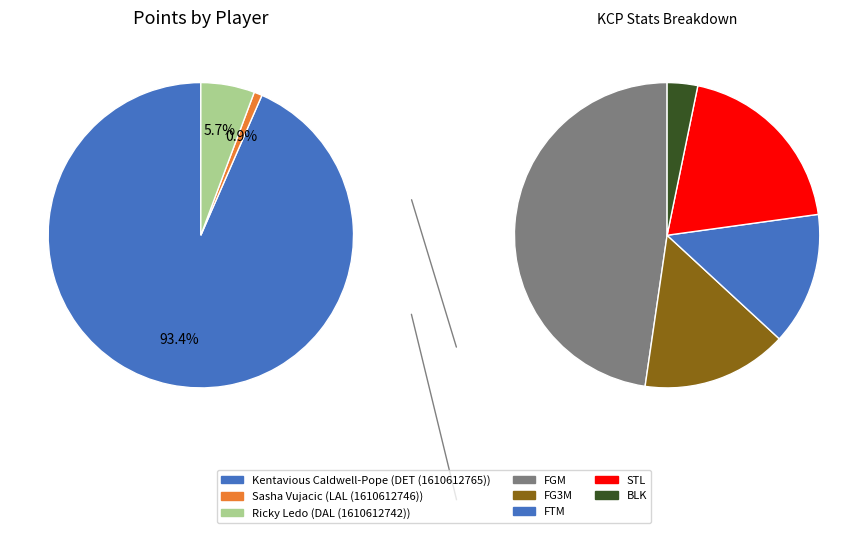

Is there a majority slice in this chart?

Yes